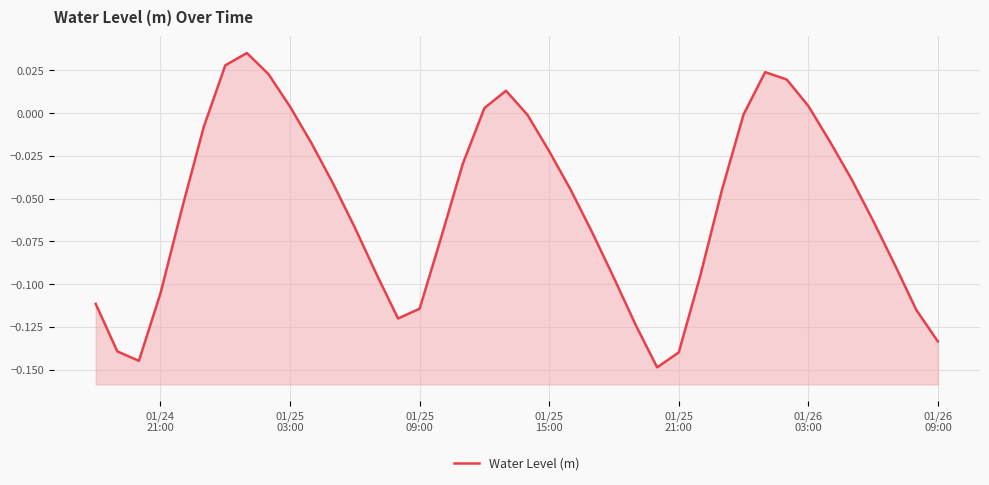

True or false: the data has more than 2 interior local peaks.

True